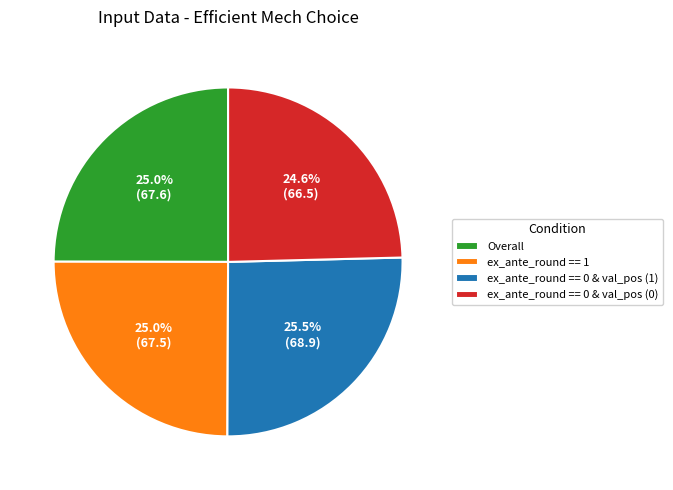

Is the sum of ex_ante_round == 0 & val_pos (0) and Overall greater than half?

No